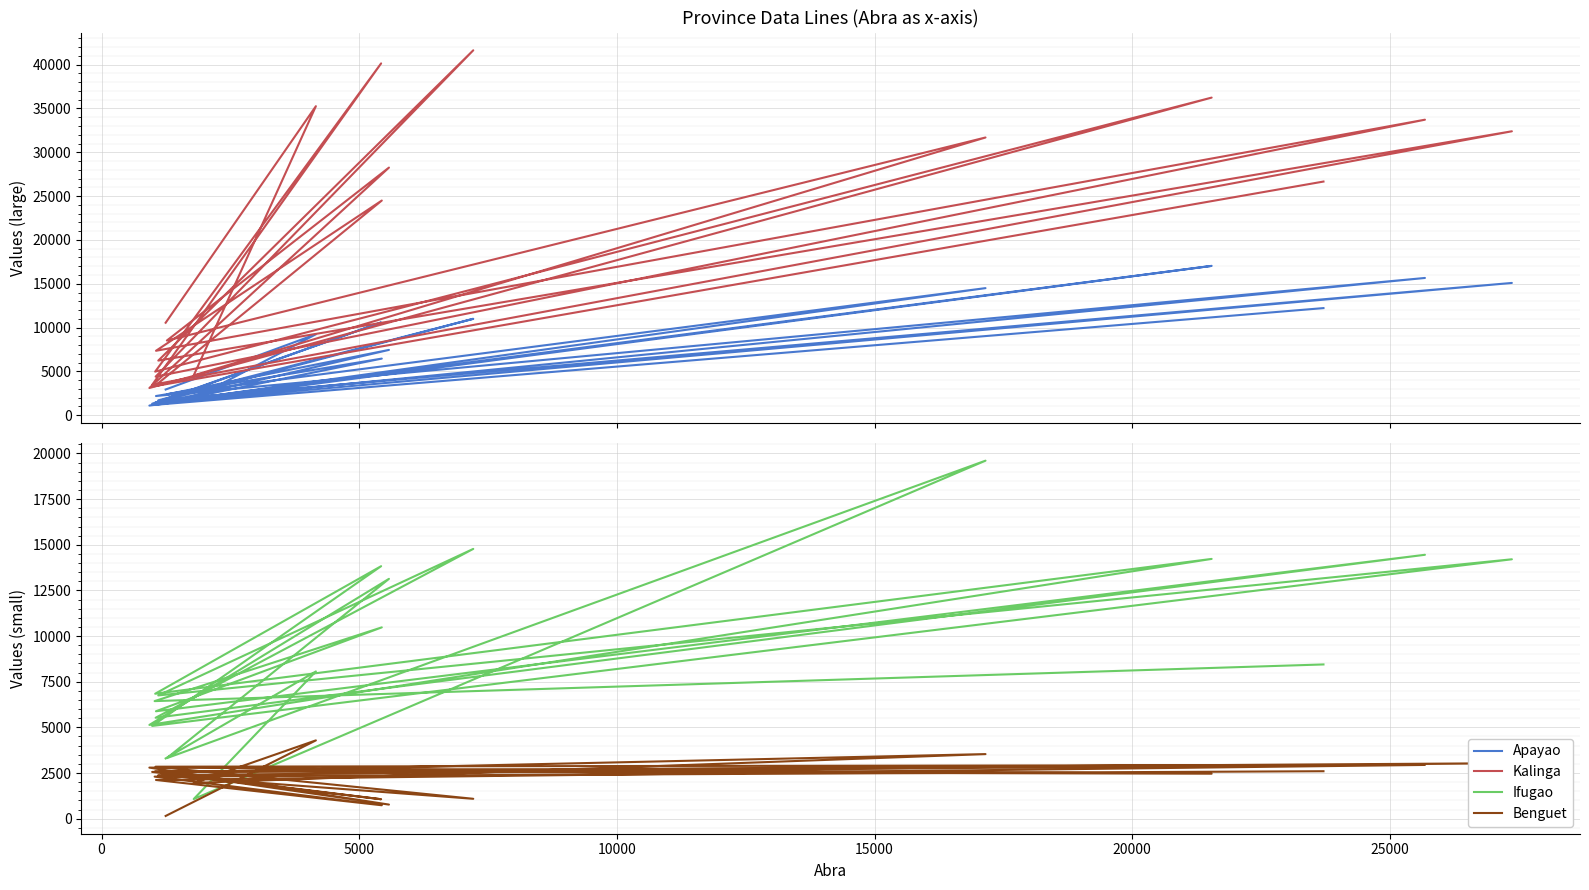

True or false: Apayao has a value of 24204 at 30000.

False